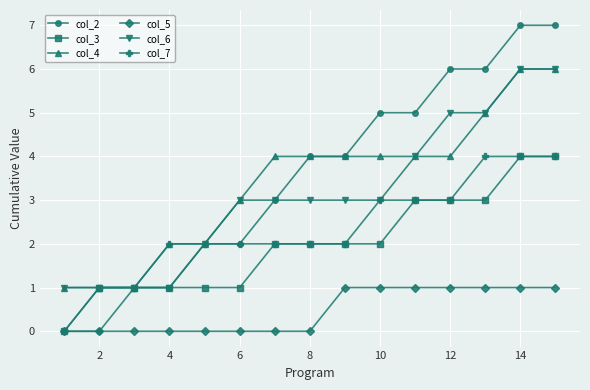

What is the greatest value displayed?

7